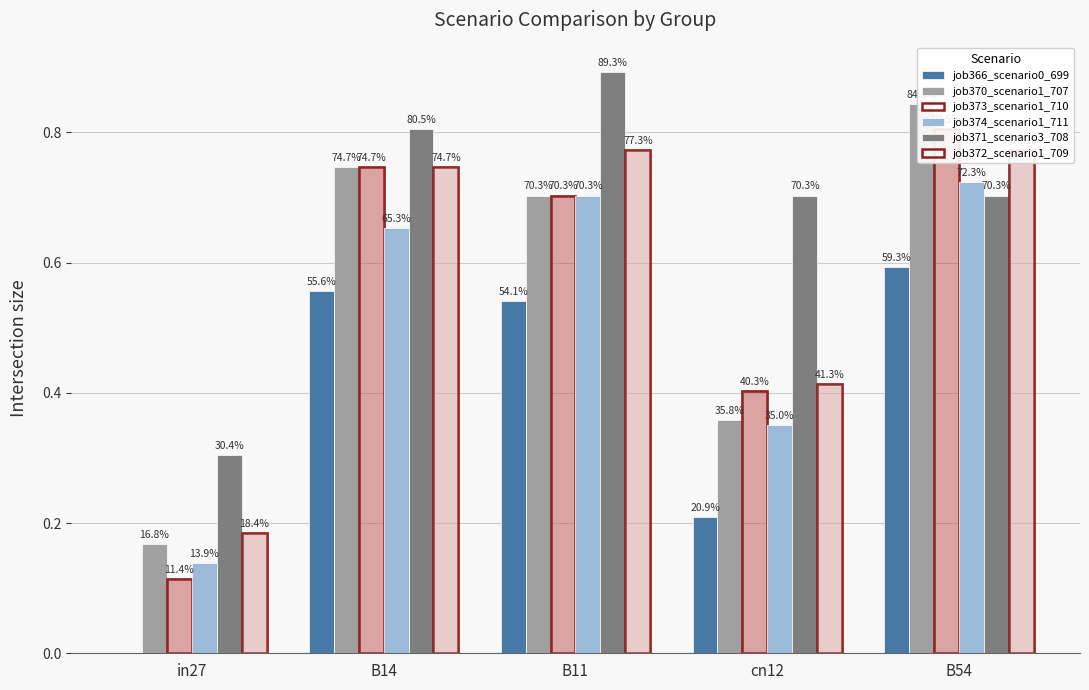

What is the difference between the maximum and minimum values in the job371_scenario3_708 series?

0.6